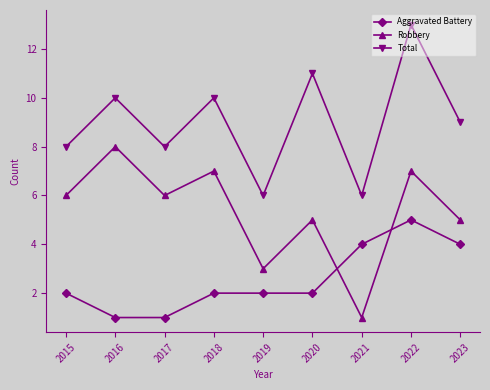

How many series are shown in this chart?

3